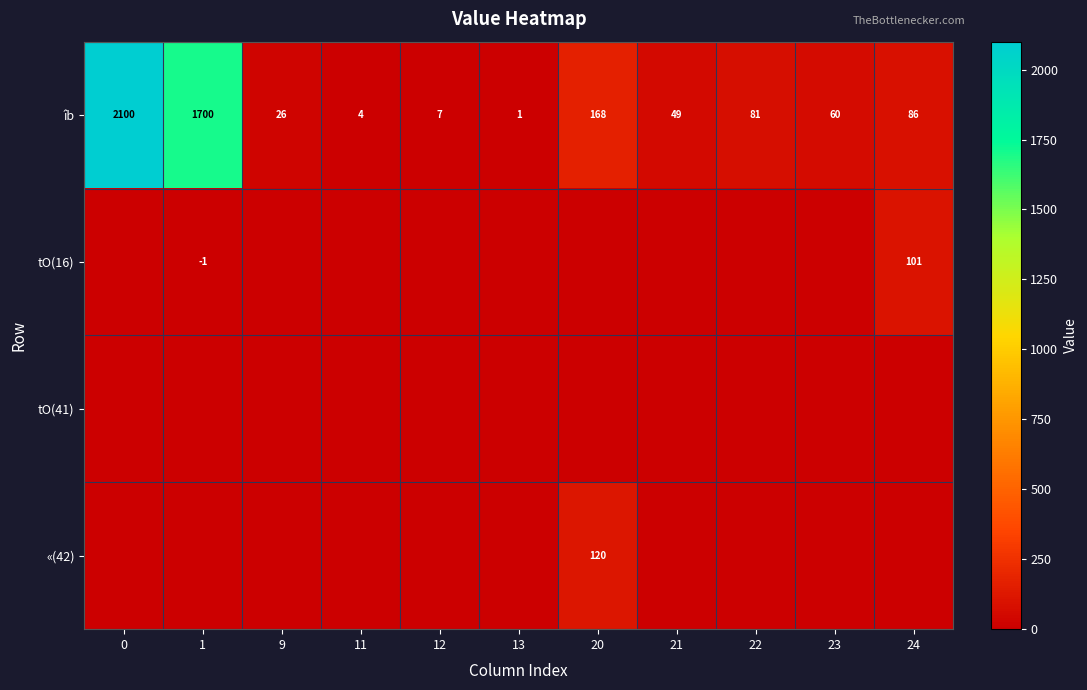

True or false: îb has a value of 7 at 12.

True